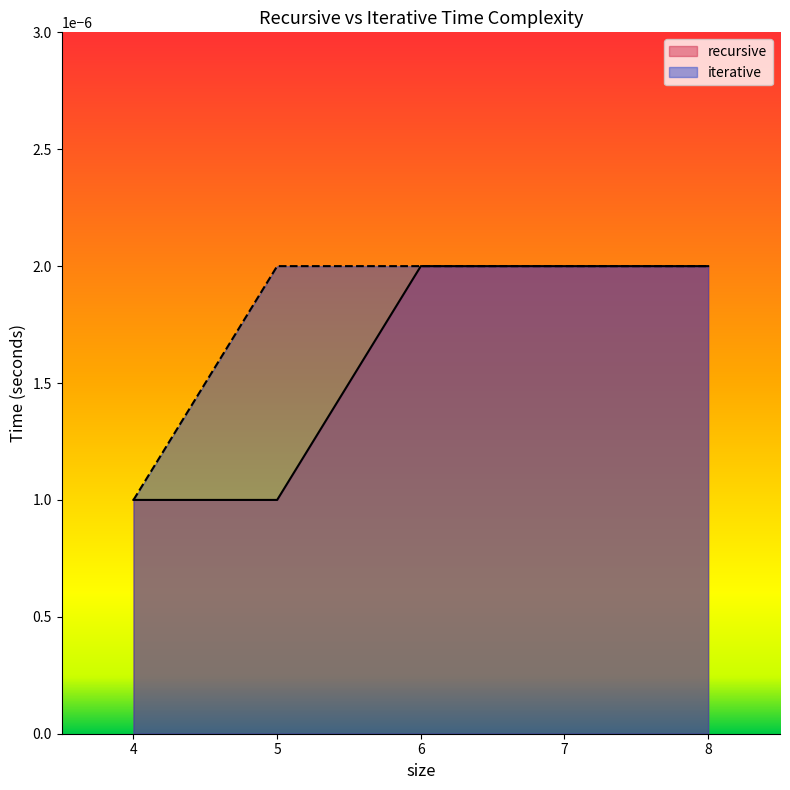

Rank the series at 5 from lowest to highest value.

recursive, iterative